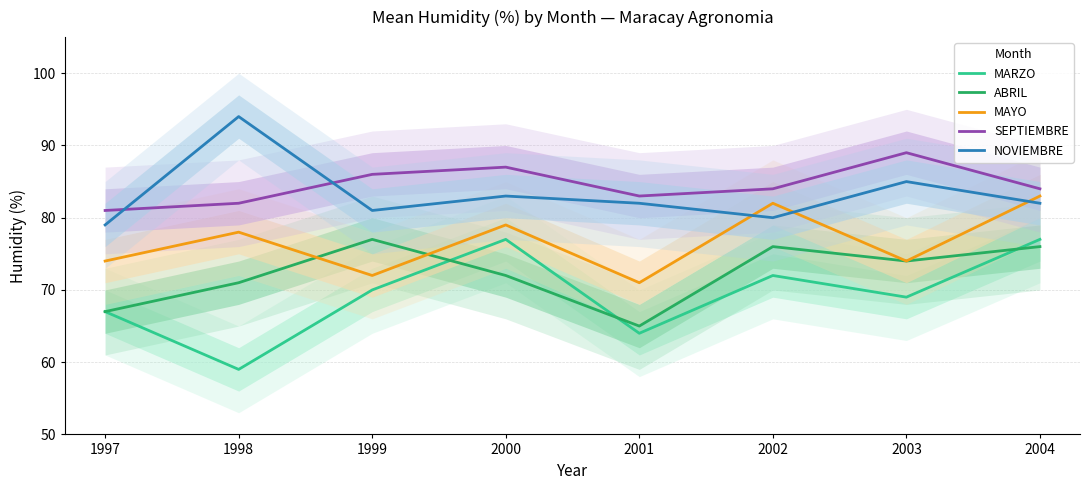

The value of NOVIEMBRE at 1997 is 26. True or false?

False